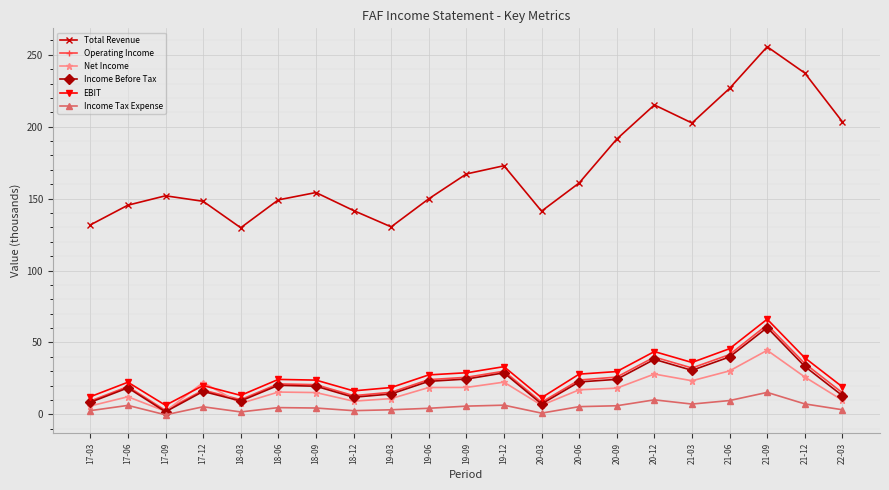

True or false: Income Before Tax has more than 1 points higher than both neighbors.

True